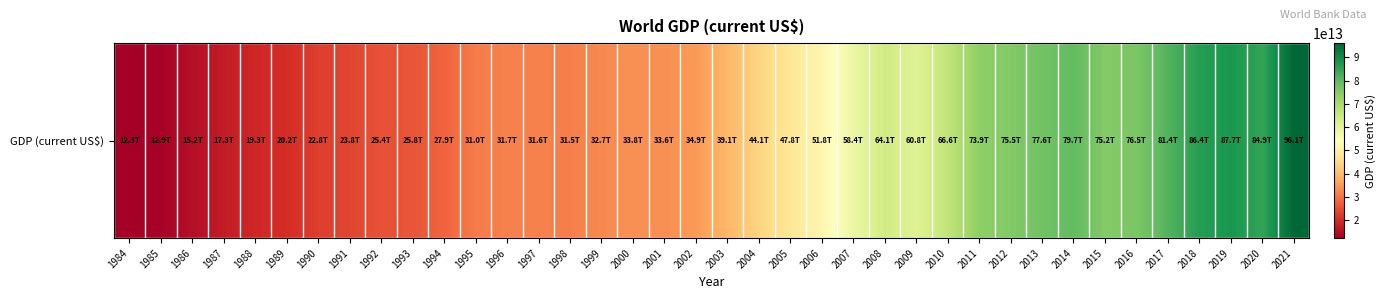

What is the maximum value shown in the chart?

96100091004540.9